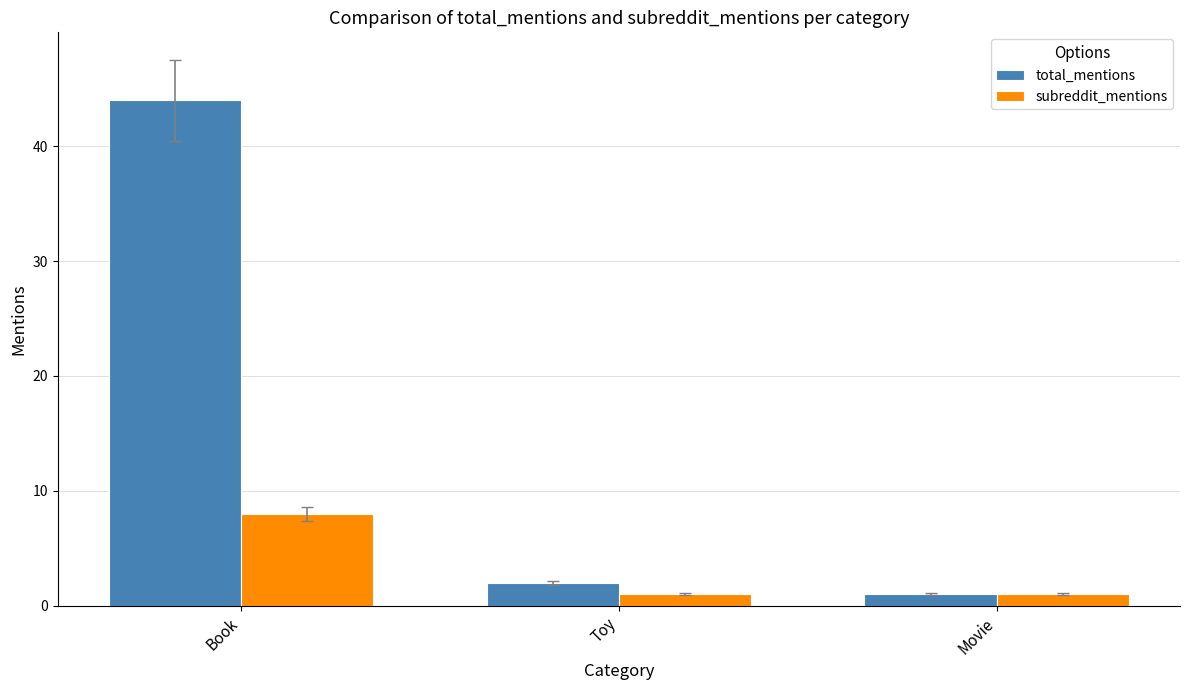

Which series has the widest spread of values?

total_mentions